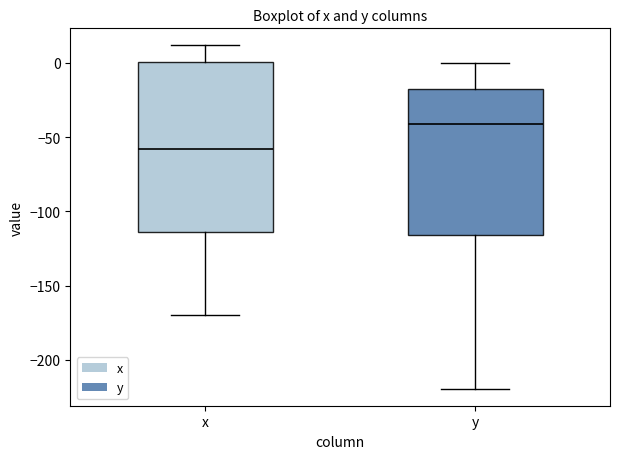

Where is the upper edge of the box for y on the y-axis? The values are not printed on the chart, so give them approximately, as read against the axis.

-20